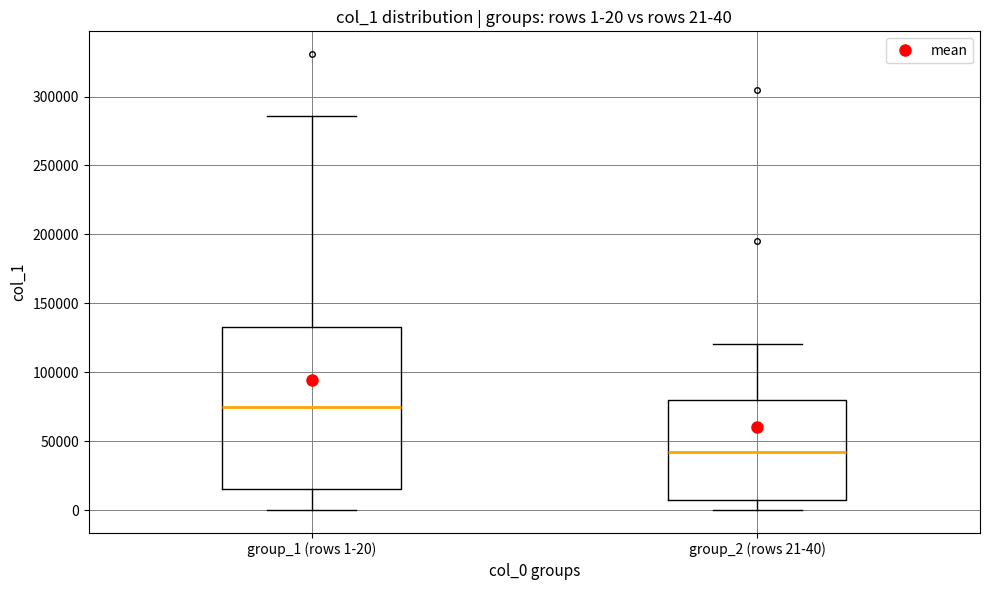

Comparing the boxes themselves (not the whiskers), which one is the tallest?

group_1 (rows 1-20)